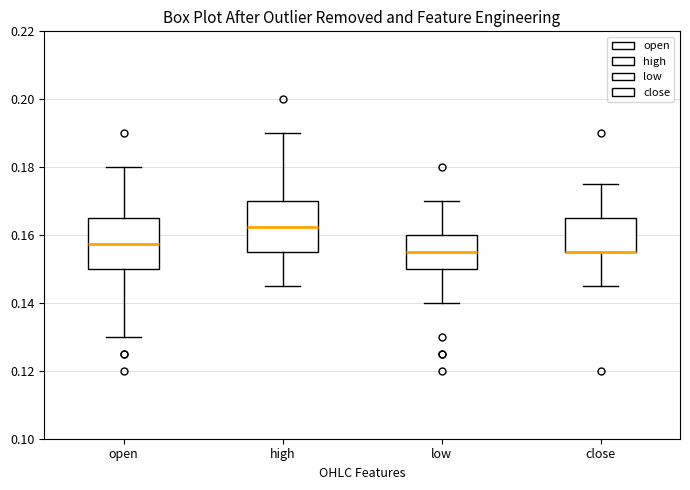

Reading left to right, read every box against the y-axis: the position of its median line, the range the box covers, and the ends of its whiskers. The values are not printed on the chart, so give them approximately, as read against the axis.

open: median 0.158, box 0.150 to 0.166, whiskers 0.130 to 0.180
high: median 0.162, box 0.156 to 0.170, whiskers 0.146 to 0.190
low: median 0.156, box 0.150 to 0.160, whiskers 0.140 to 0.170
close: median 0.156 (drawn on the box's lower edge), box 0.156 to 0.166, whiskers 0.146 to 0.176